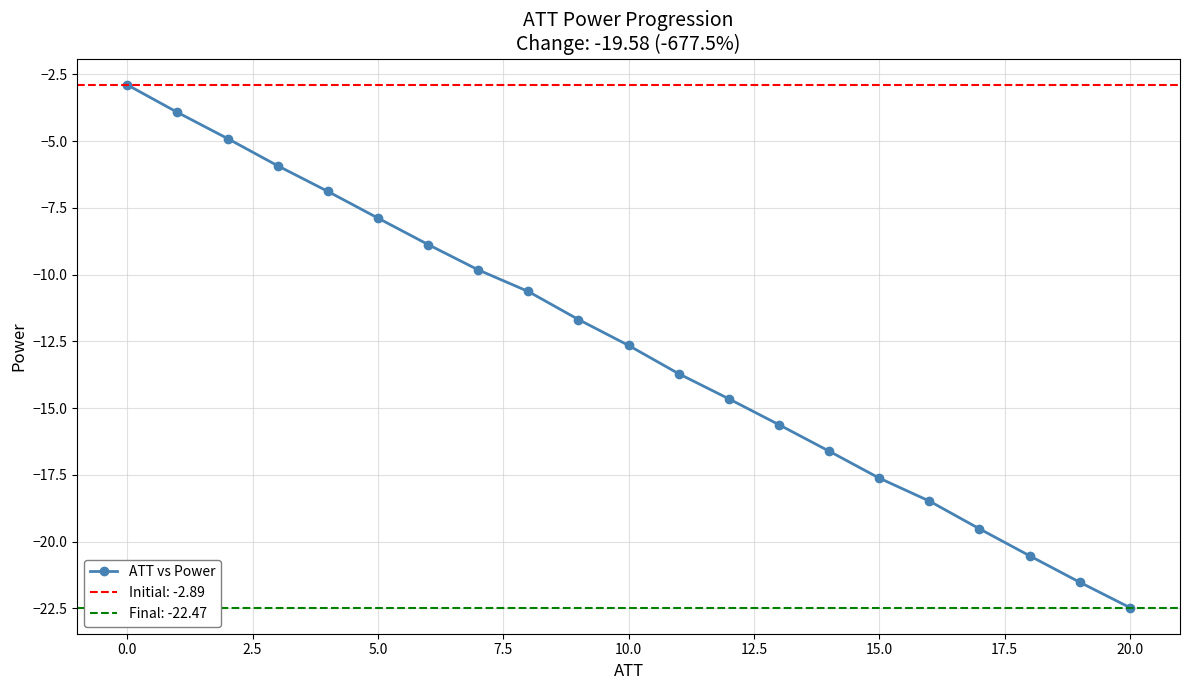

Is it true that the value at 19 is -34.7?

False